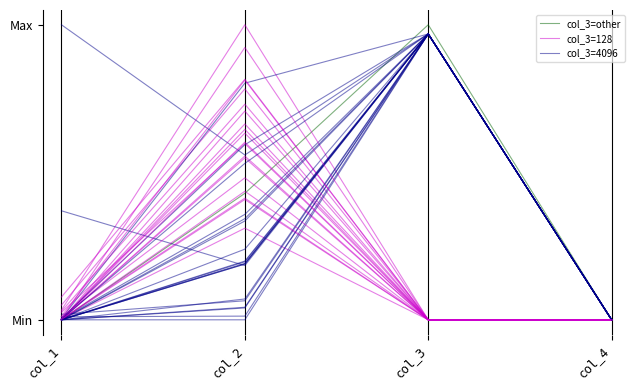

At which label is col_3=other closest to 0?

col_1